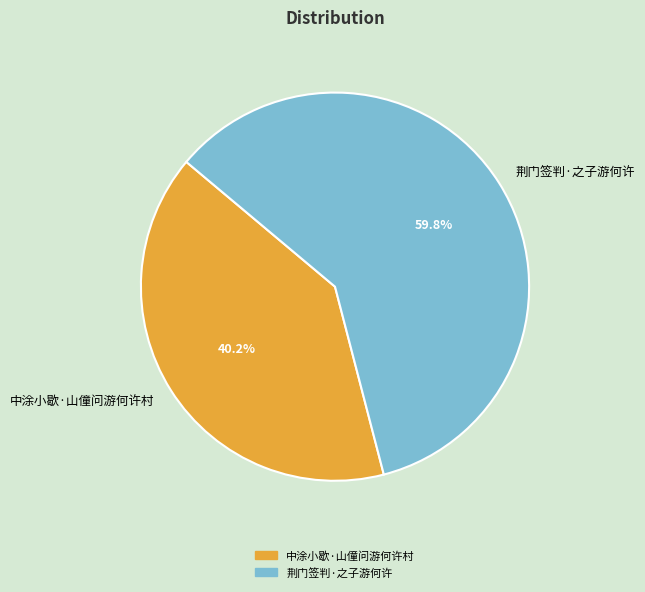

Does 荆门签判·之子游何许 represent more than half of the total?

Yes